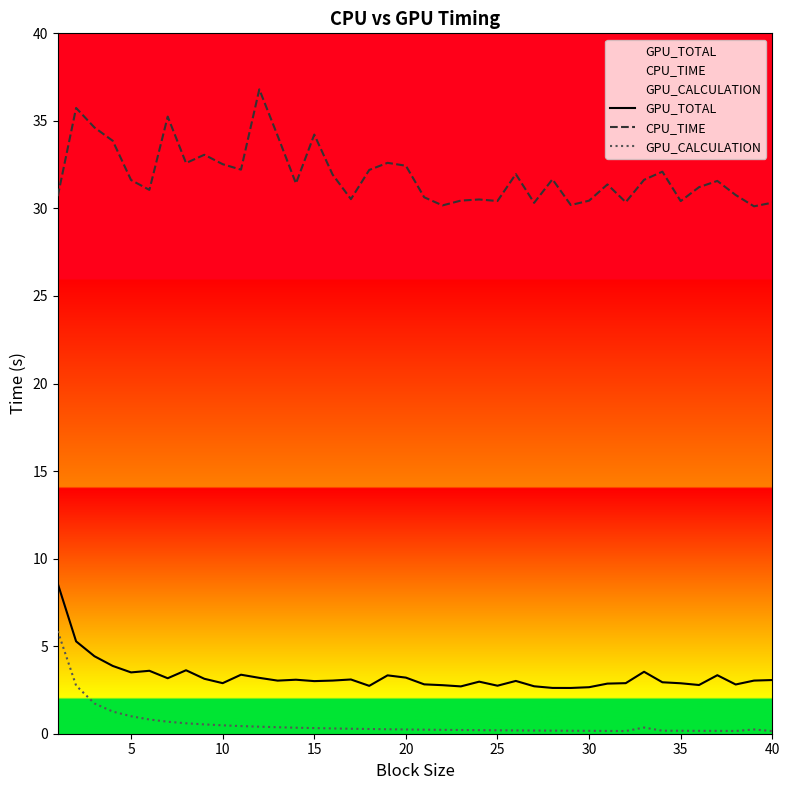

What is the difference between the maximum and second lowest values in the GPU_TOTAL series?

6.0